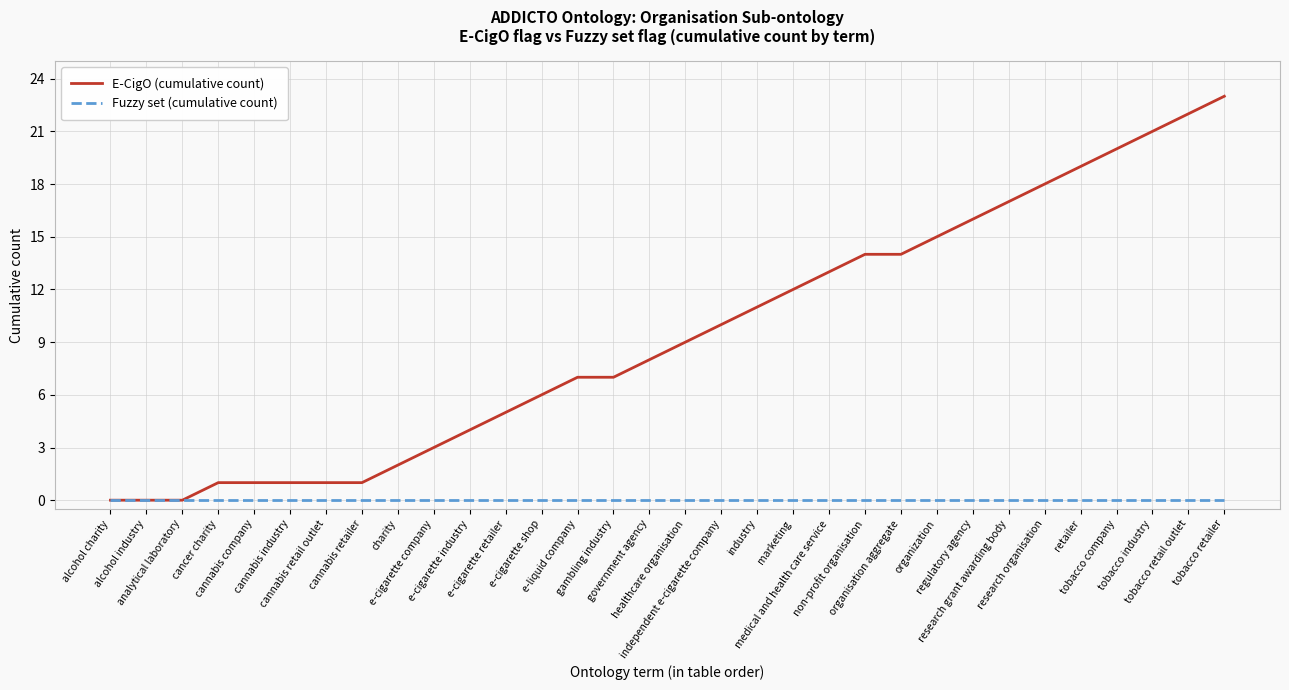

What is the greatest value displayed?

23